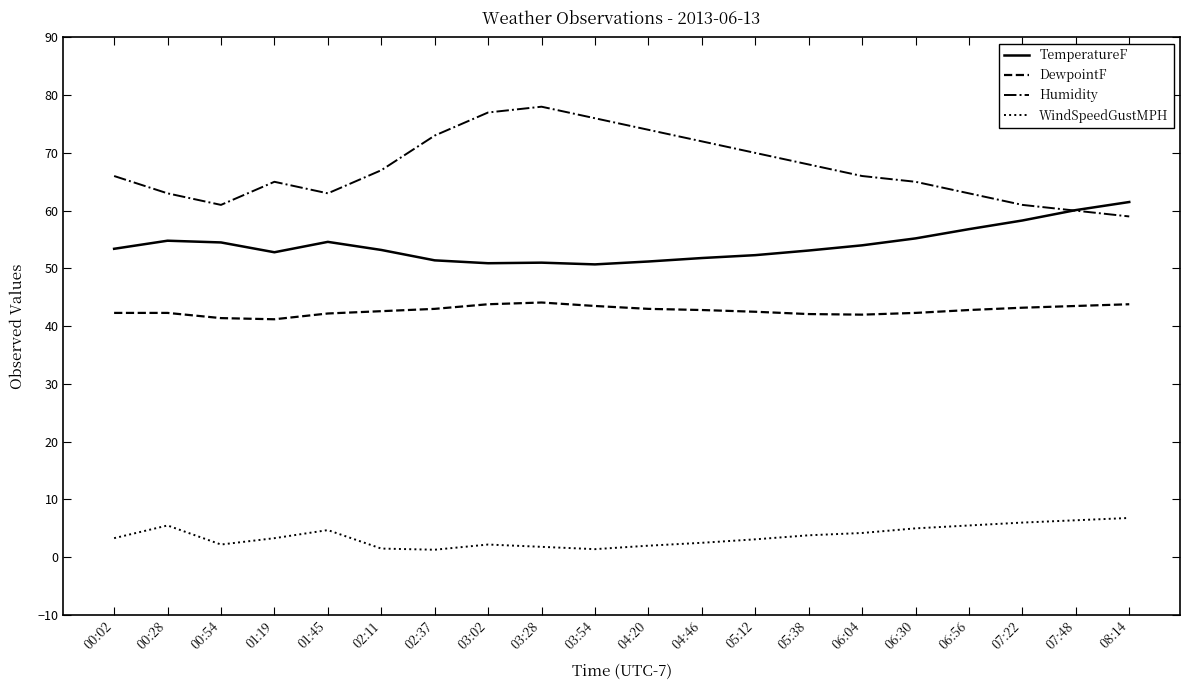

What is the total value across all series at 07:48?

170.0